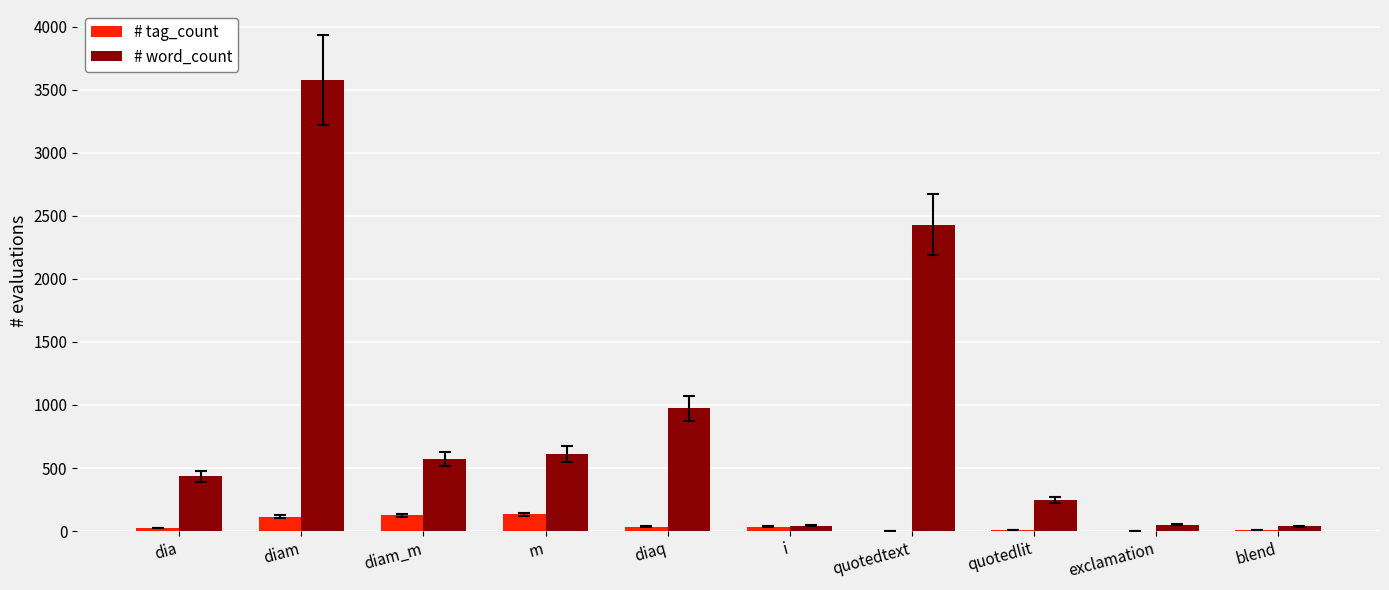

What is the total value across all series at blend?

45